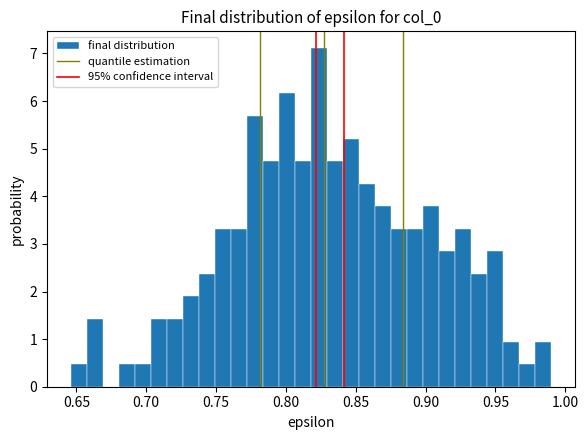

Read against the x-axis, roughly where is the centre of the tallest bar?

0.825